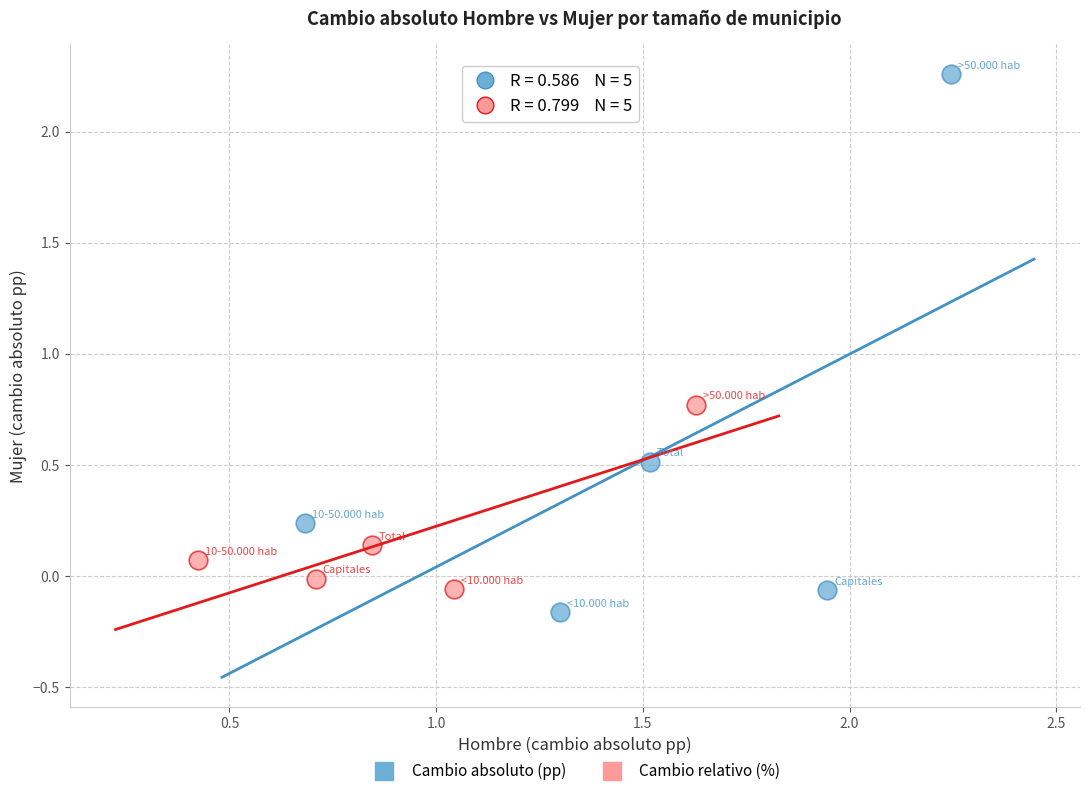

Which series has the widest spread of Y values?

Cambio absoluto (pp)